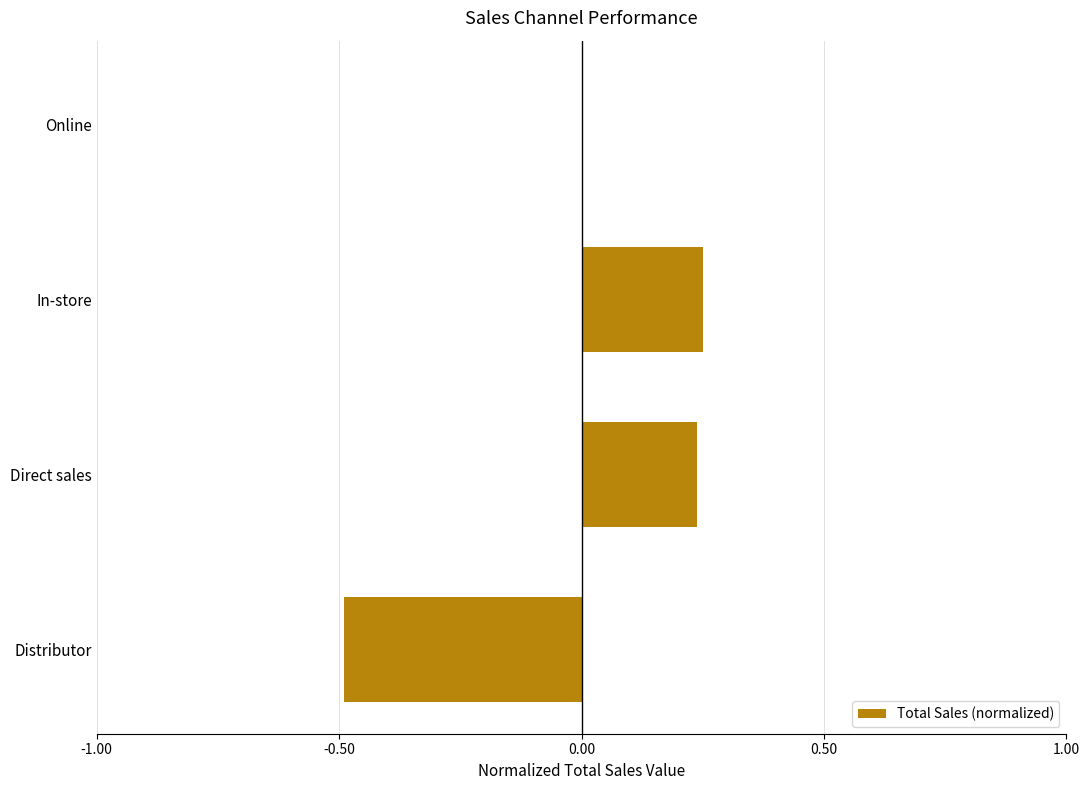

Are the bars horizontal?

Yes